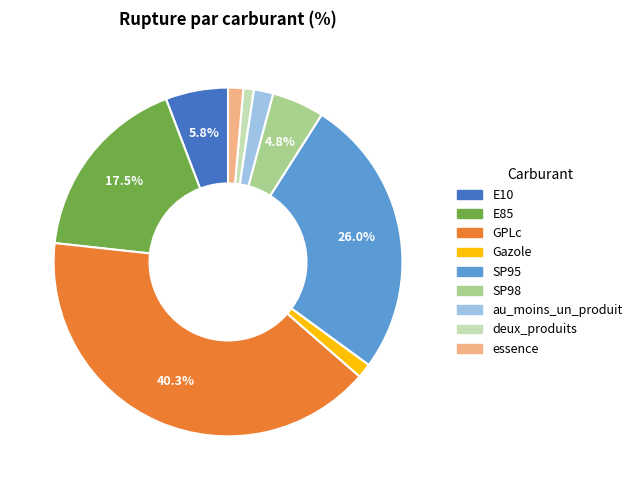

How many slices are in this pie chart?

9